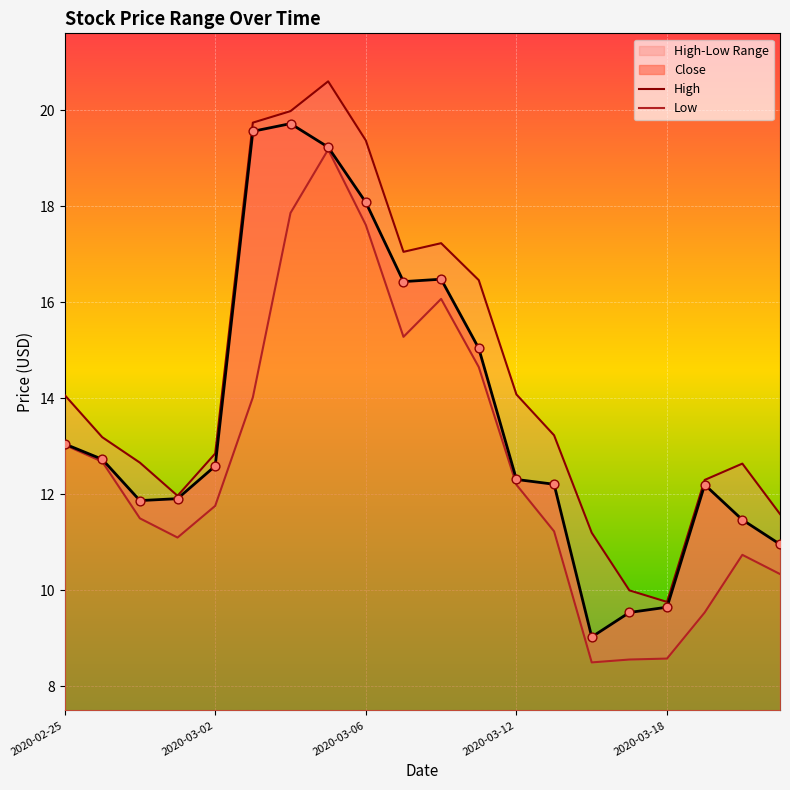

Which series has the widest spread of Y values?

High